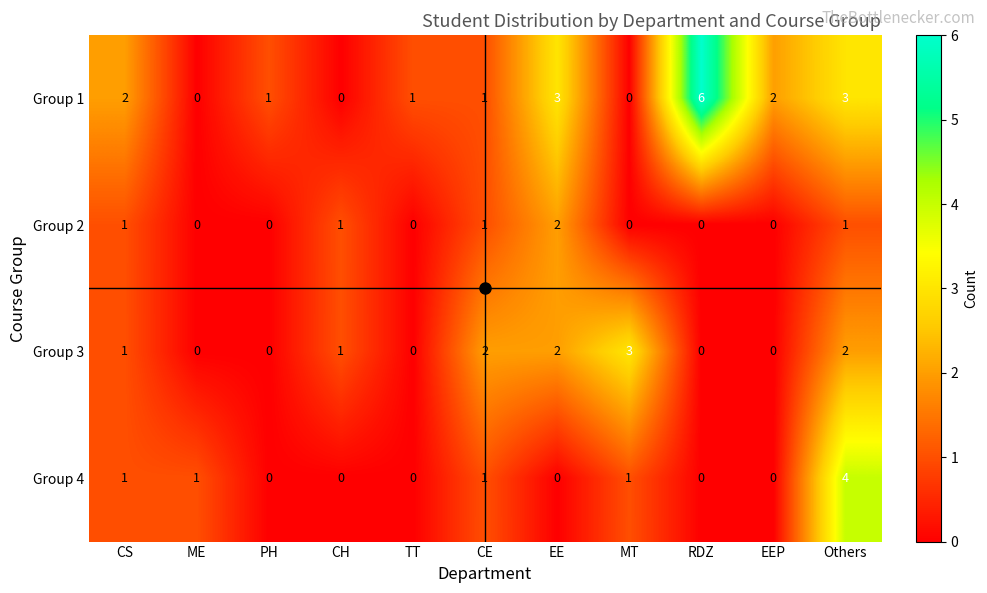

What is the difference between the maximum and second lowest values in the Group 1 series?

6